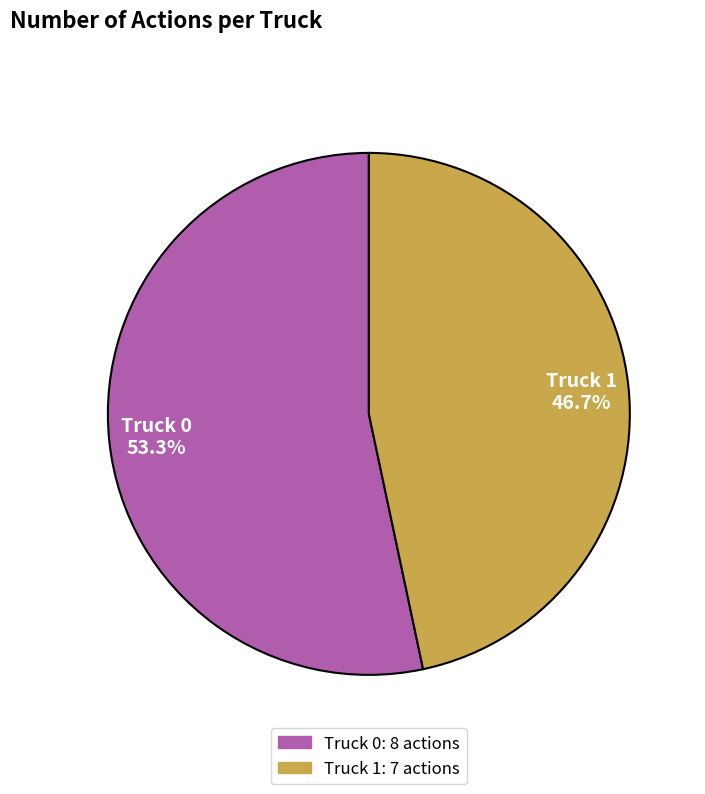

Does Truck 0 account for over 50% of the chart?

Yes